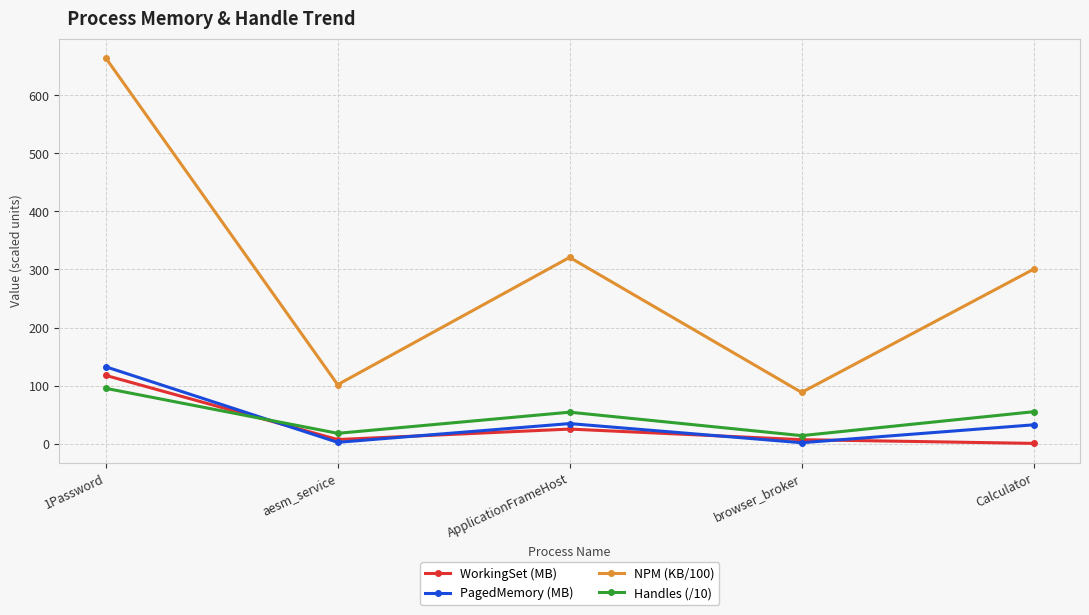

Does the chart have visible grid lines?

Yes